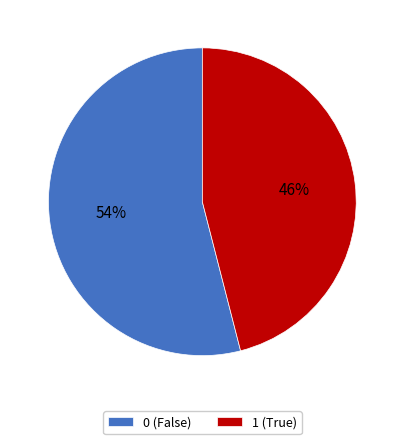

How many slices are in this pie chart?

2